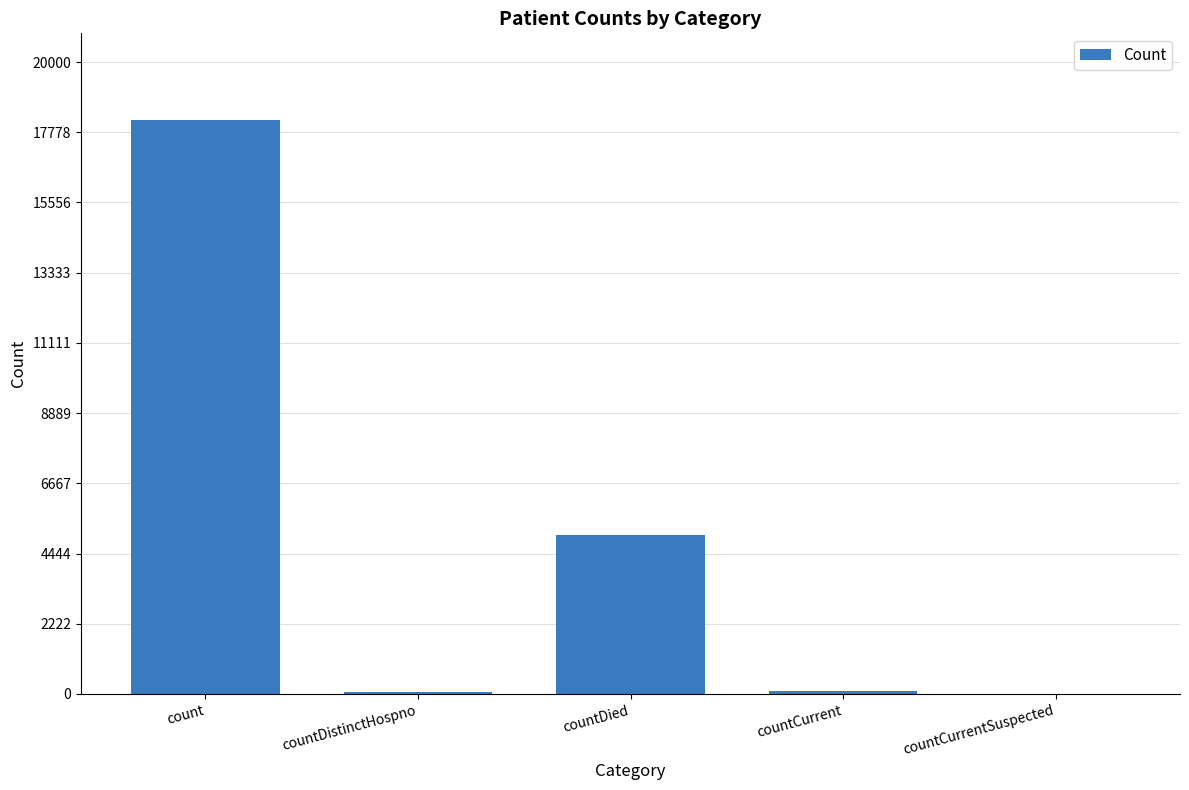

What is the sum of all values?

23364